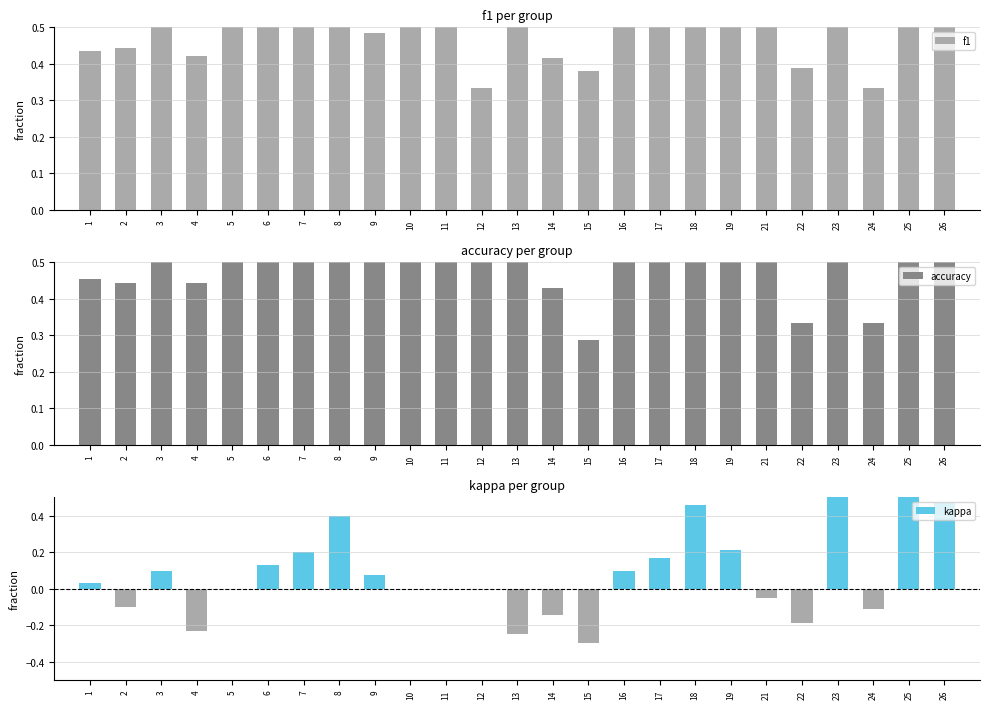

What is the difference between the maximum and minimum values in the f1 series?

0.7